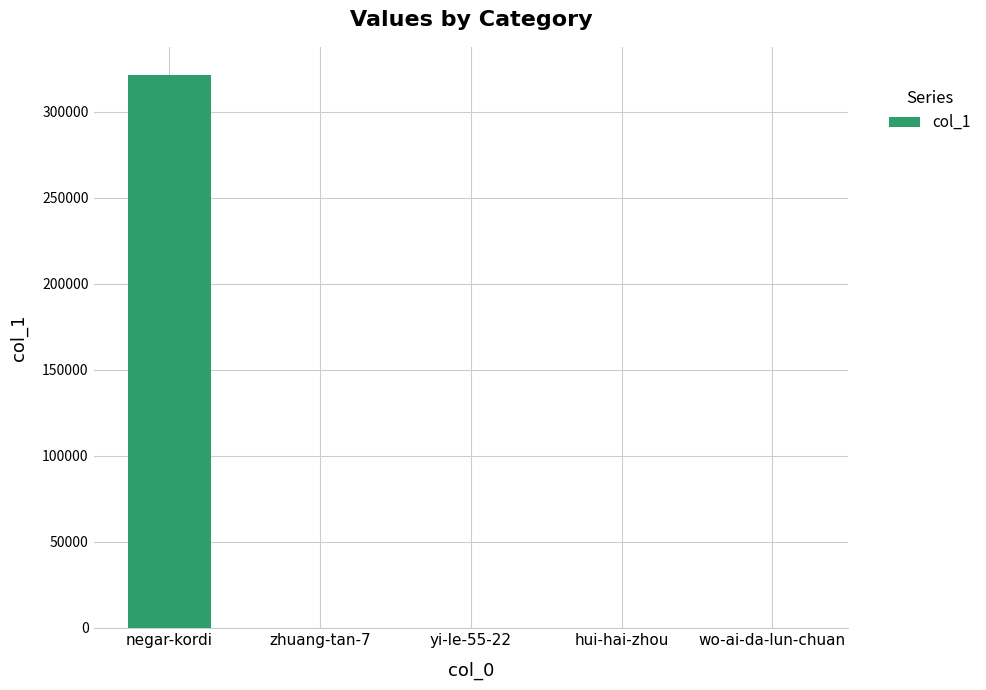

What is the sum of all values?

321740